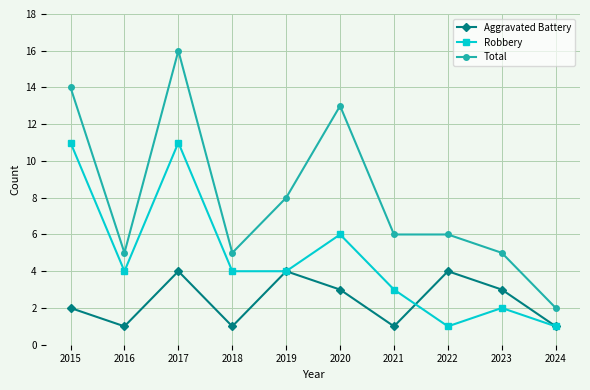

Which series has the widest spread of values?

Total